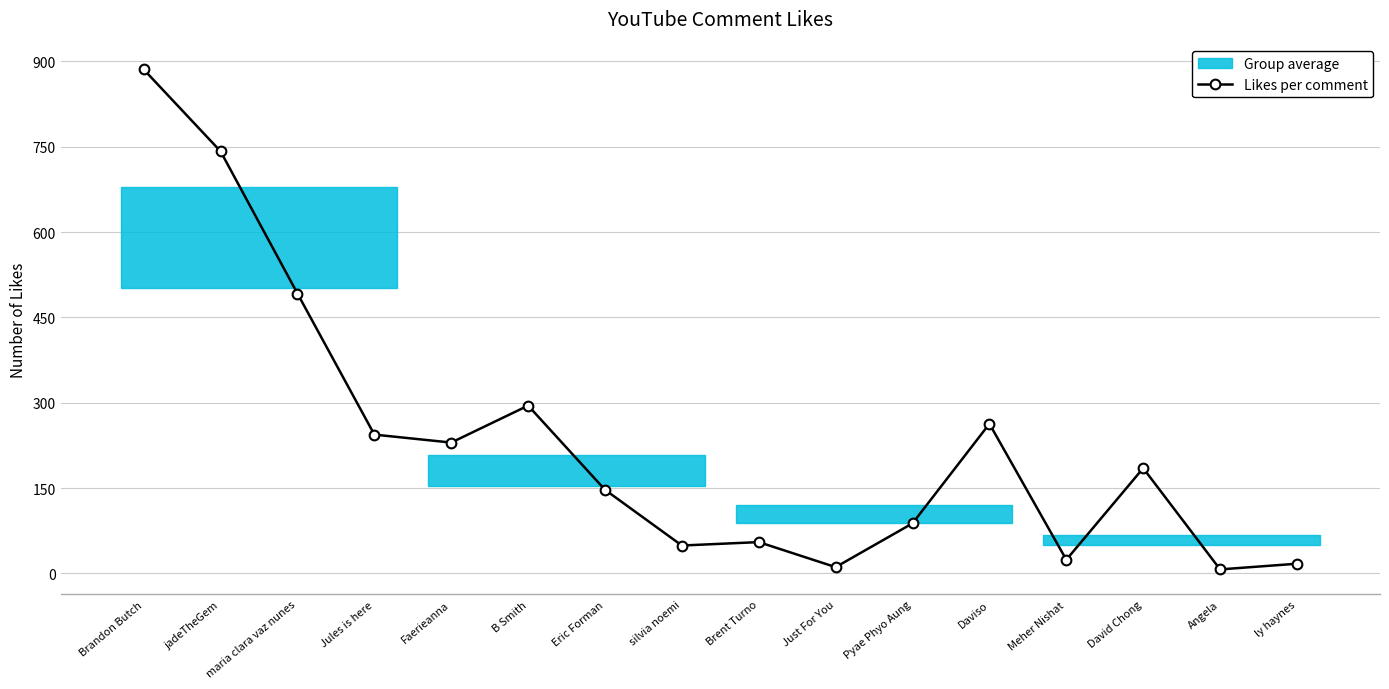

What is the sum of all values?

3735